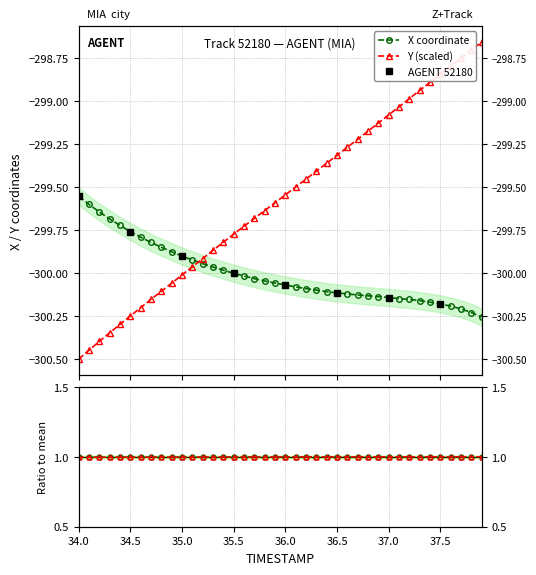

True or false: X has a value of -81.4 at 28.

False